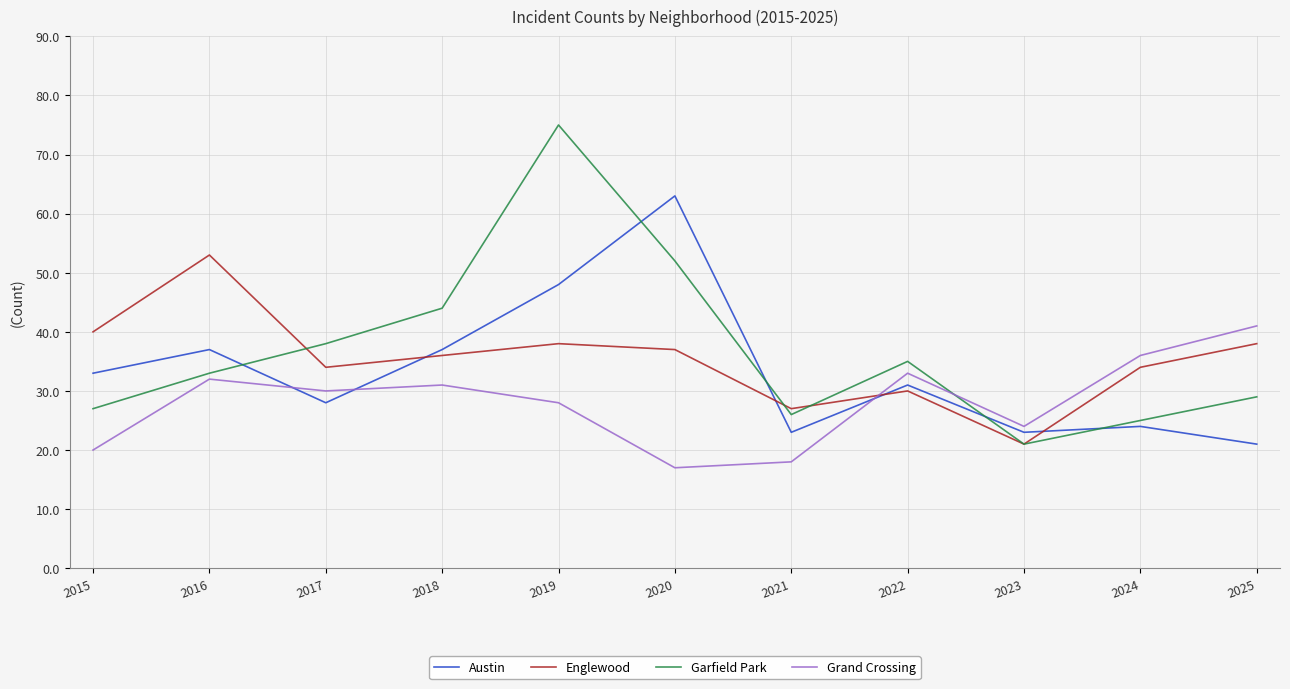

True or false: Garfield Park and Austin intersect in this chart.

True